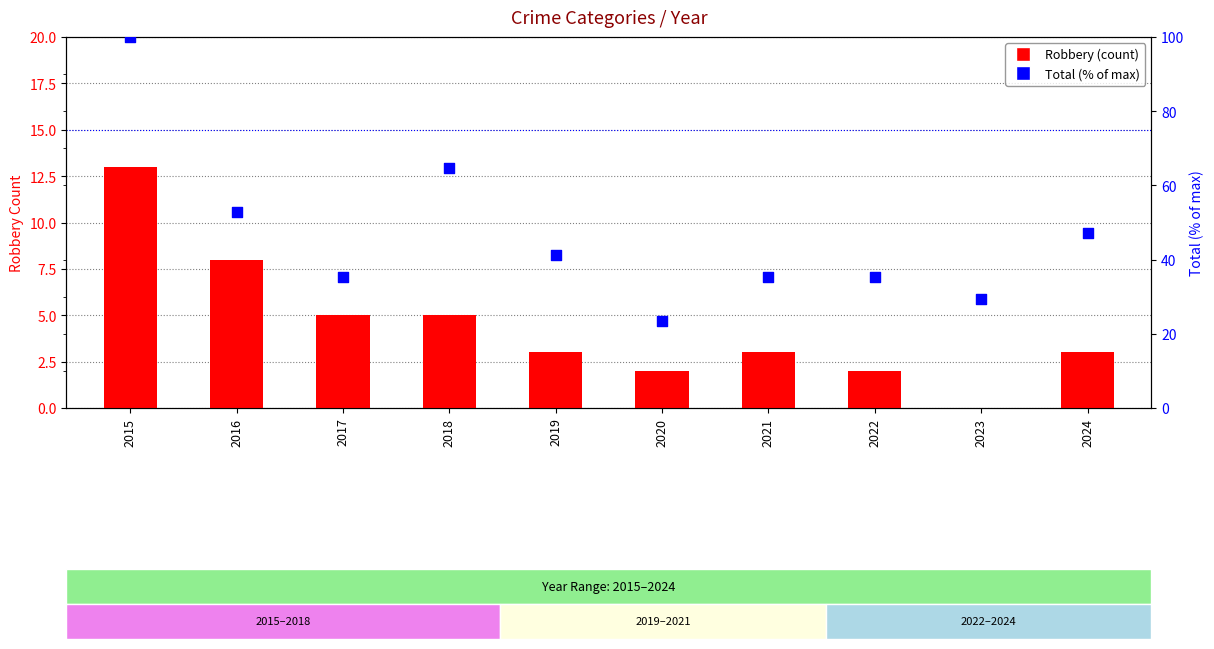

What are all the series names shown in the legend?

Robbery, Total (% of max)